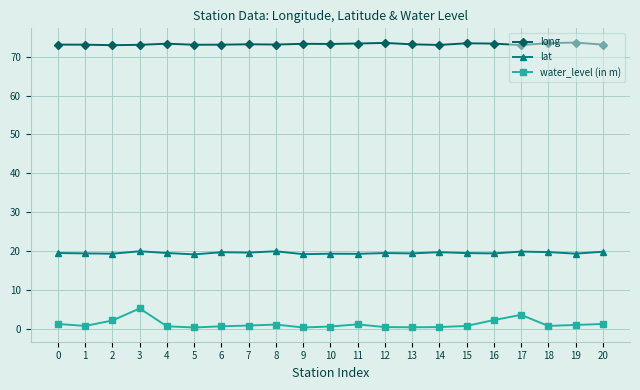

True or false: lat has more than 1 interior local peaks.

True